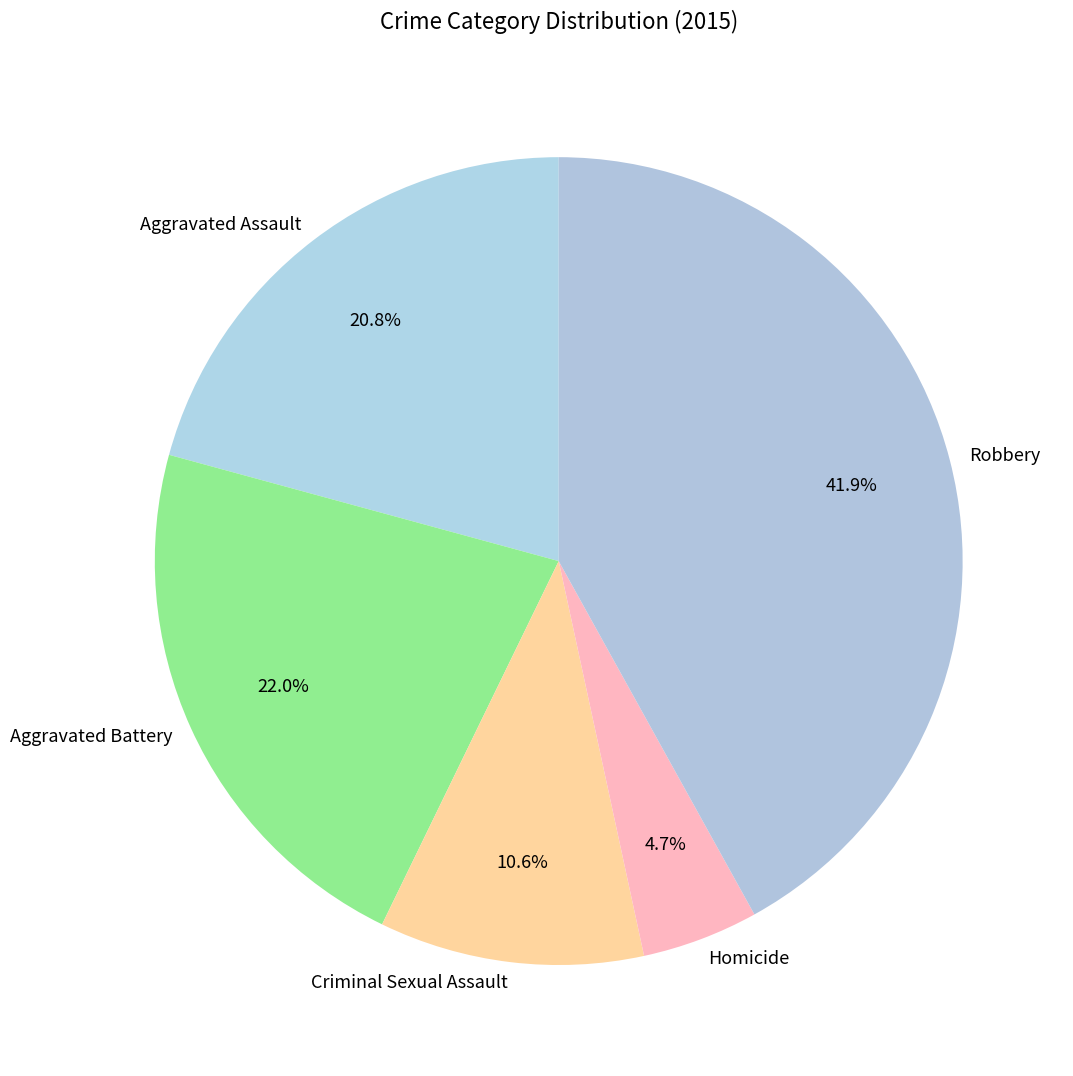

To the nearest percent, what is the average slice percentage?

20%